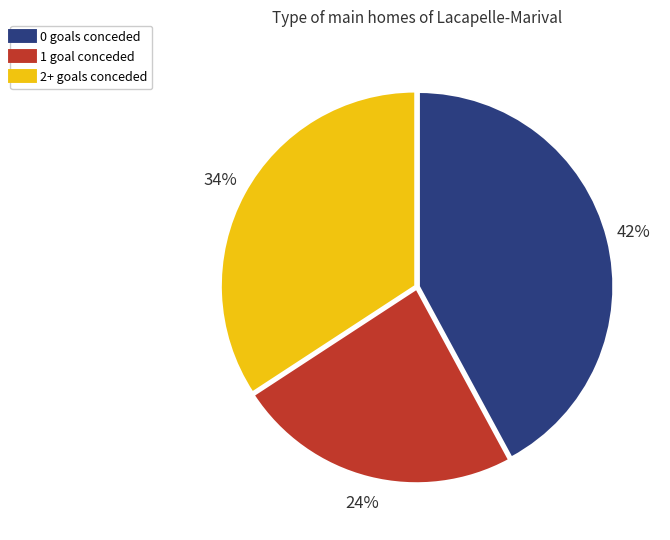

To the nearest percent, what is the difference between the largest and smallest slice percentages?

18%